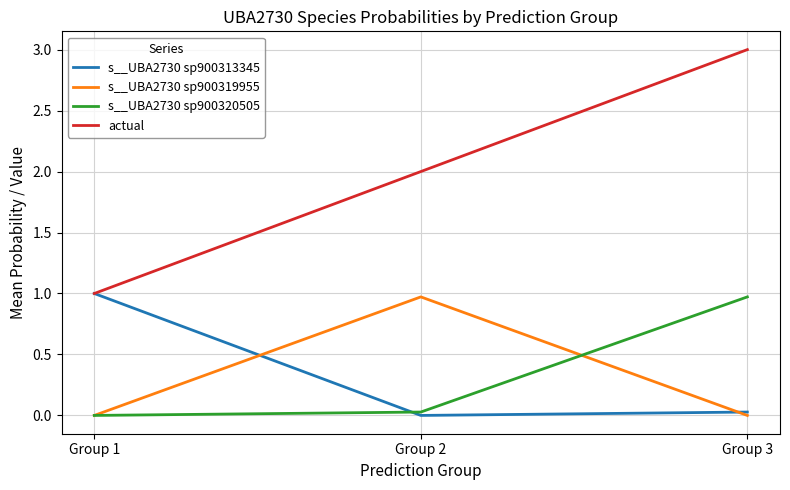

The value of actual at Group 3 is 5.1. True or false?

False